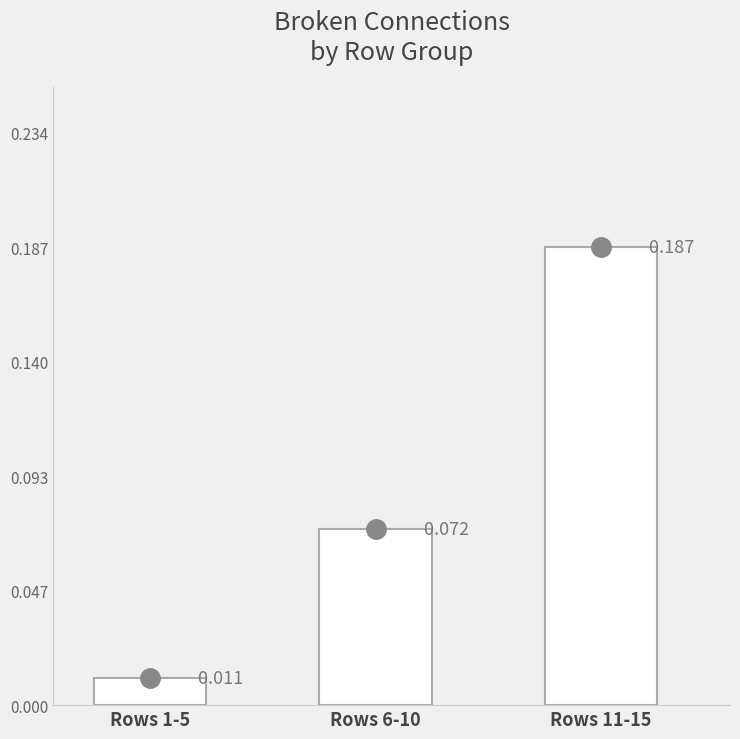

The chart shows a value of 0.2 at Rows 11-15. True or false?

True